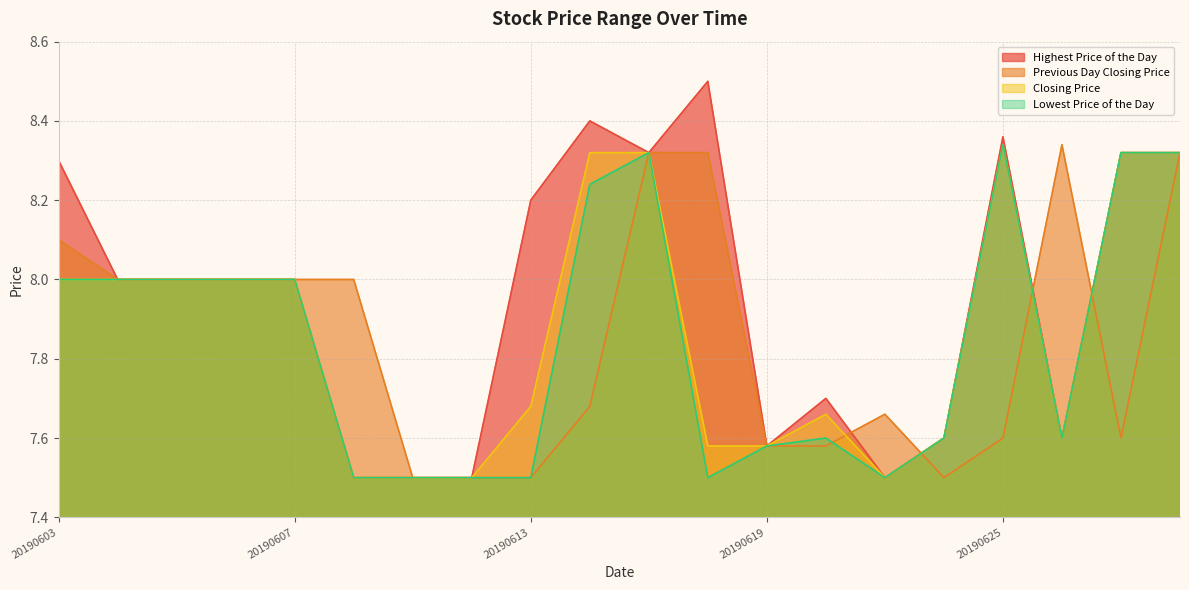

How many series are shown in this chart?

4